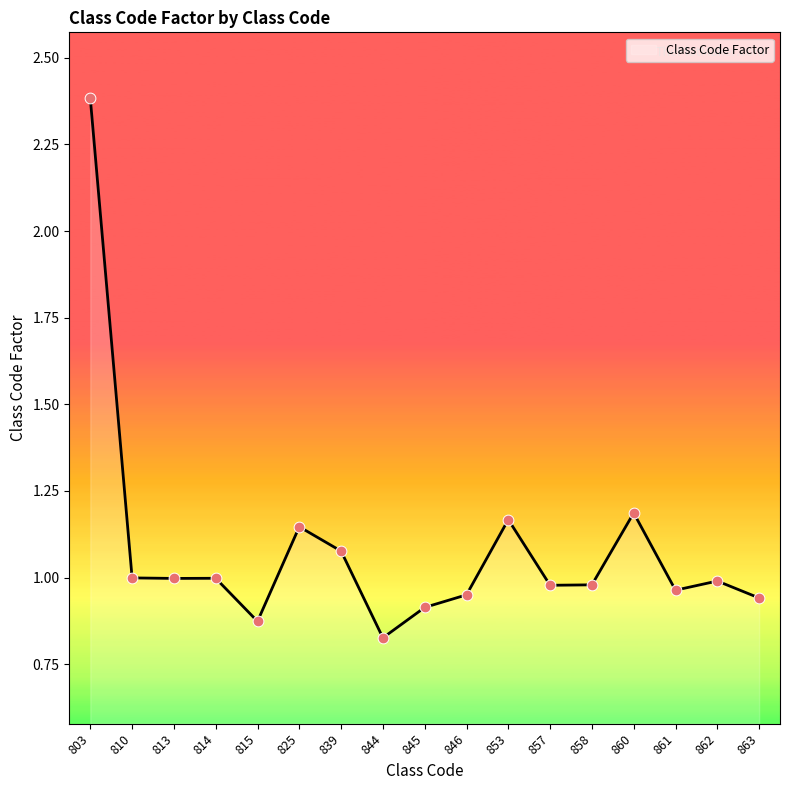

Between 813 and 803, which is larger?

803